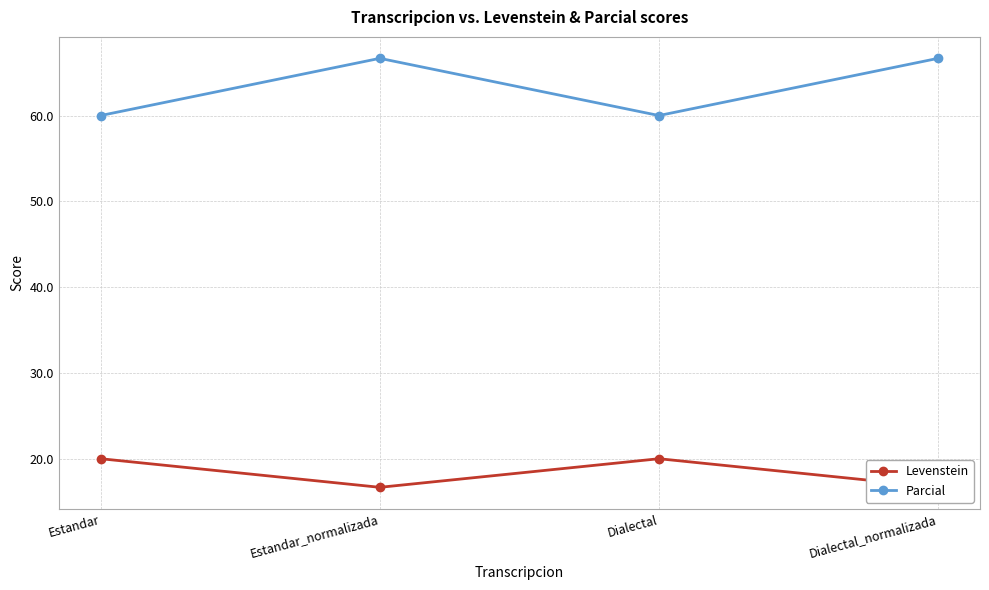

Which category has the lowest value across all series?

Estandar_normalizada